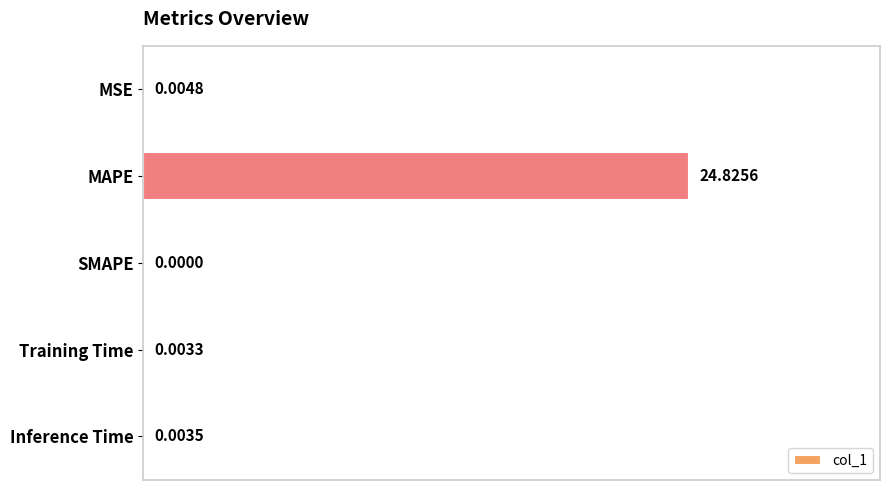

At which category does the chart reach its peak across all series?

MAPE